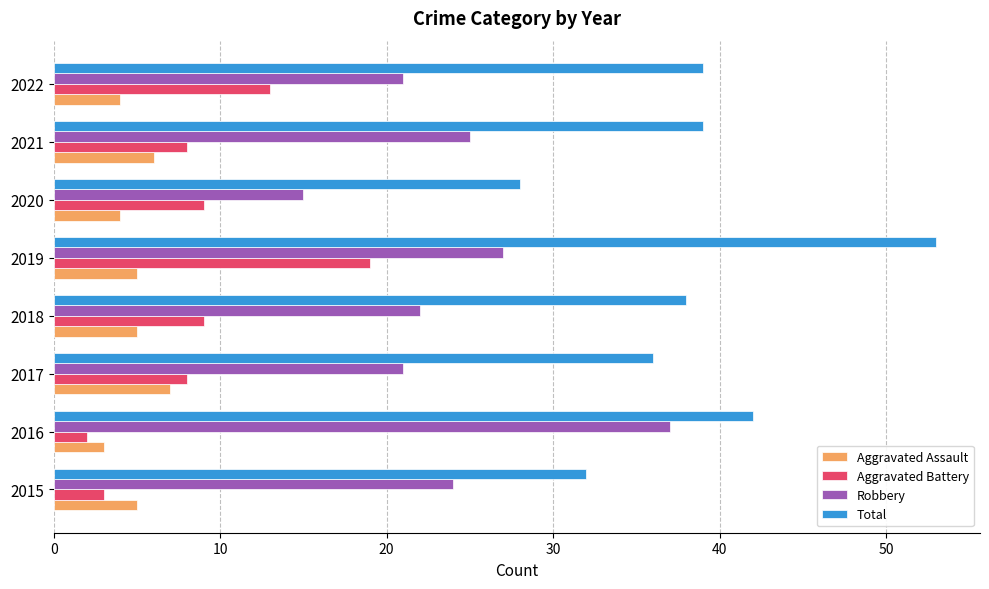

Rank the series by their maximum value, from highest to lowest.

Total, Robbery, Aggravated Battery, Aggravated Assault